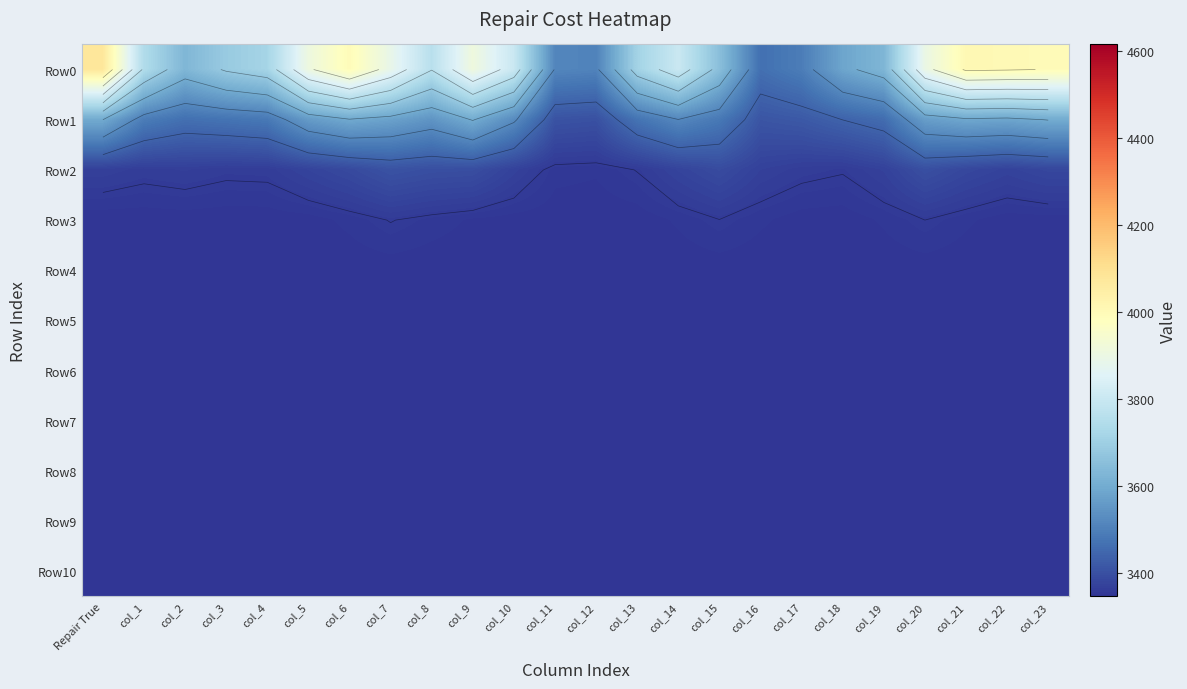

What is the highest value of the Row1 series?

3603.2